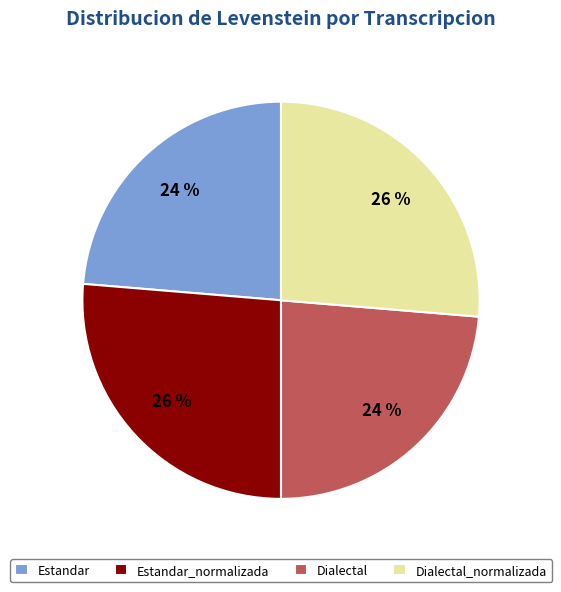

To the nearest percent, what percentage of the pie is Estandar_normalizada?

26%